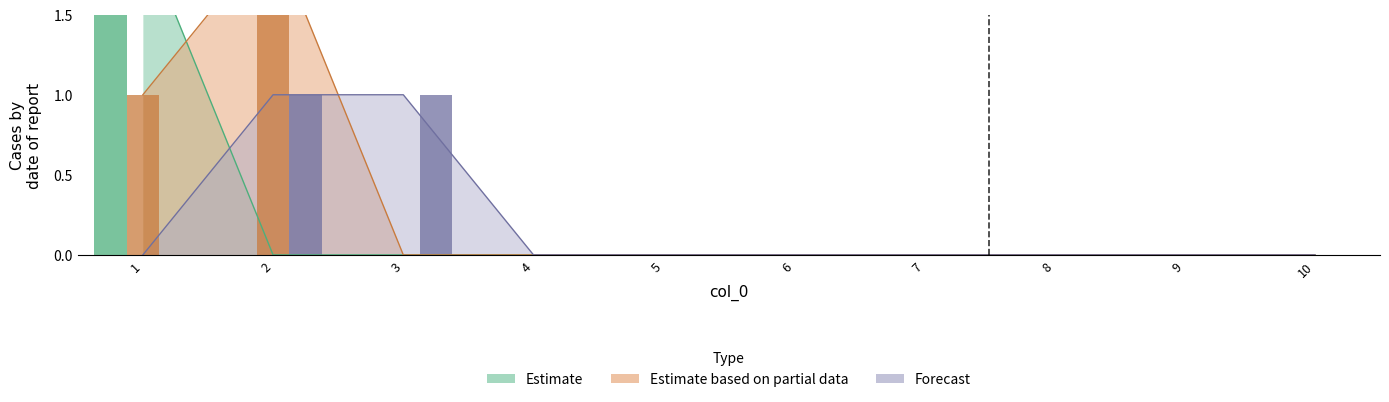

List the labels in order of 6 value, largest first.

2, 1, 3, 4, 5, 6, 7, 8, 9, 10